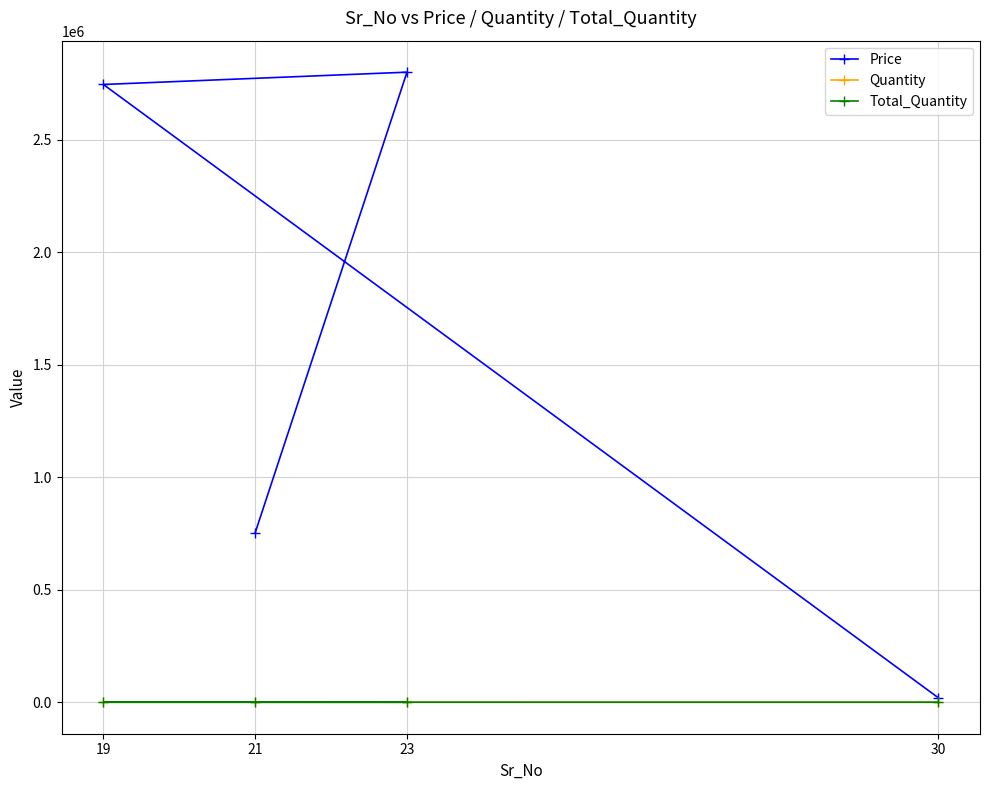

Reading right to left, list all the values displayed in this chart.

Price: 21=753252	23=2800000	19=2745270	30=20000
Quantity: 21=100	23=50	19=50	30=20
Total_Quantity: 21=150	23=50	19=50	30=20